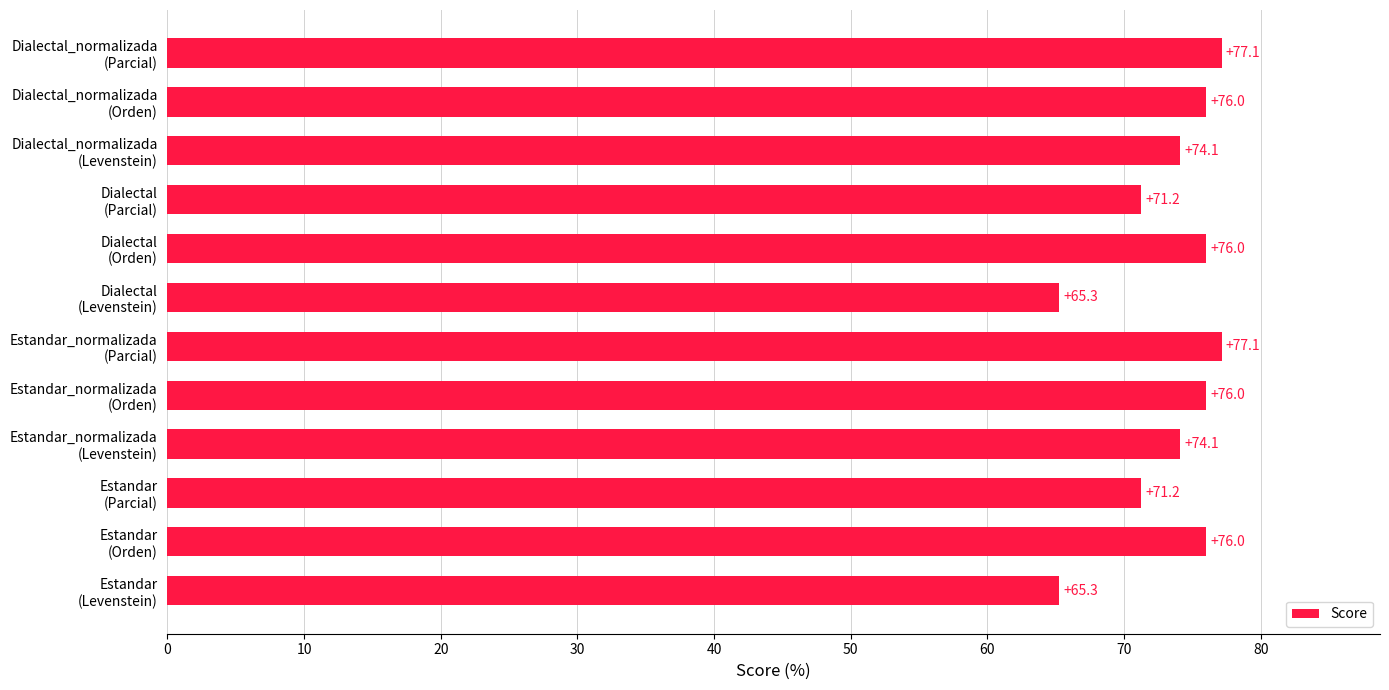

What is the smallest value displayed?

65.3